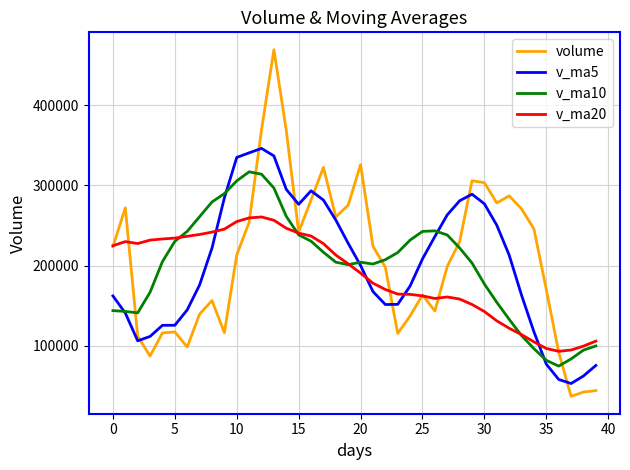

Rank the series by their maximum value, from lowest to highest.

v_ma20, v_ma10, v_ma5, volume